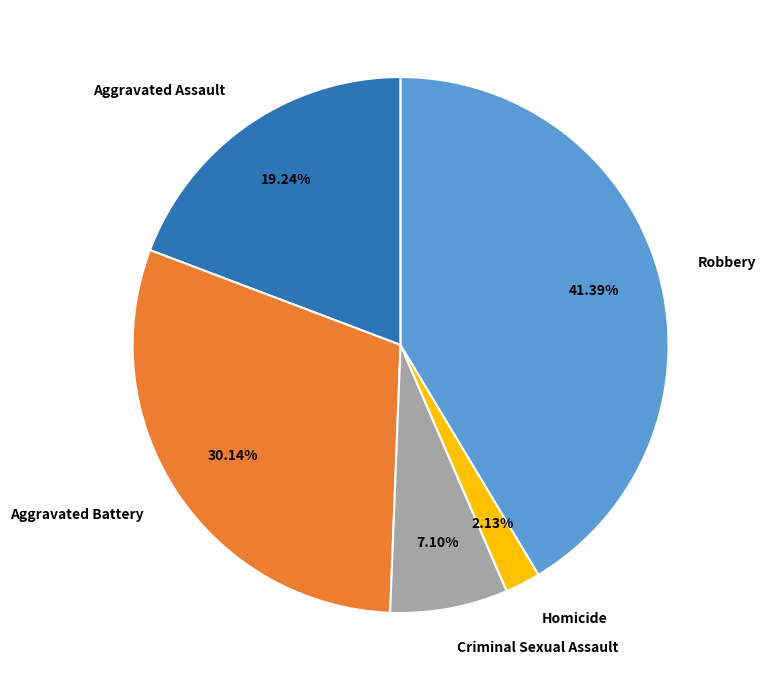

To the nearest percent, what is the combined percentage of Aggravated Assault and Robbery?

61%